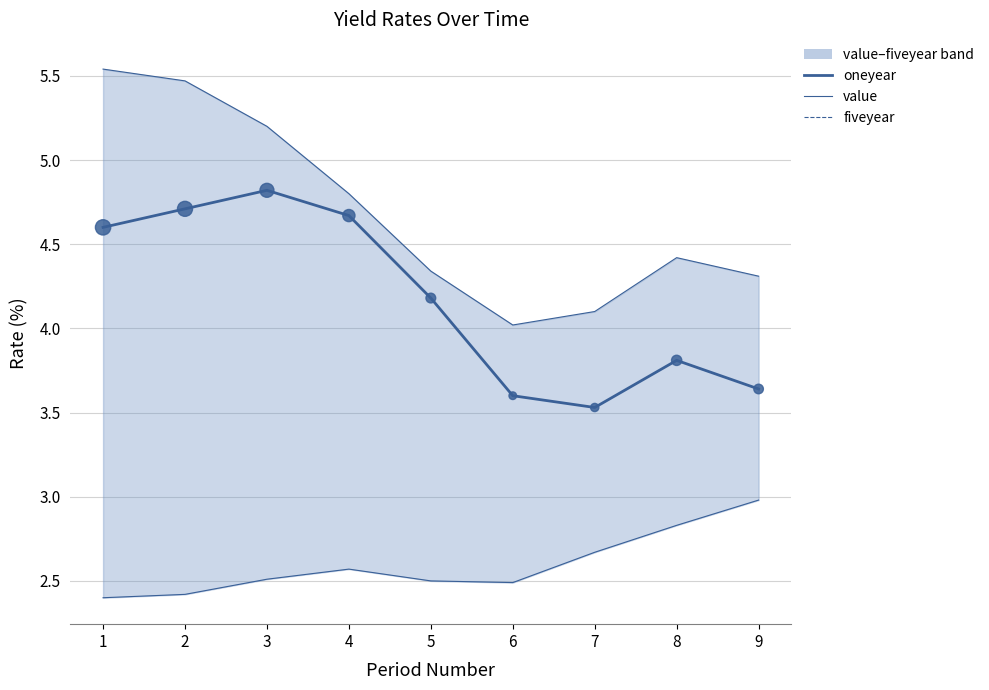

Which series contains the highest Y value?

value